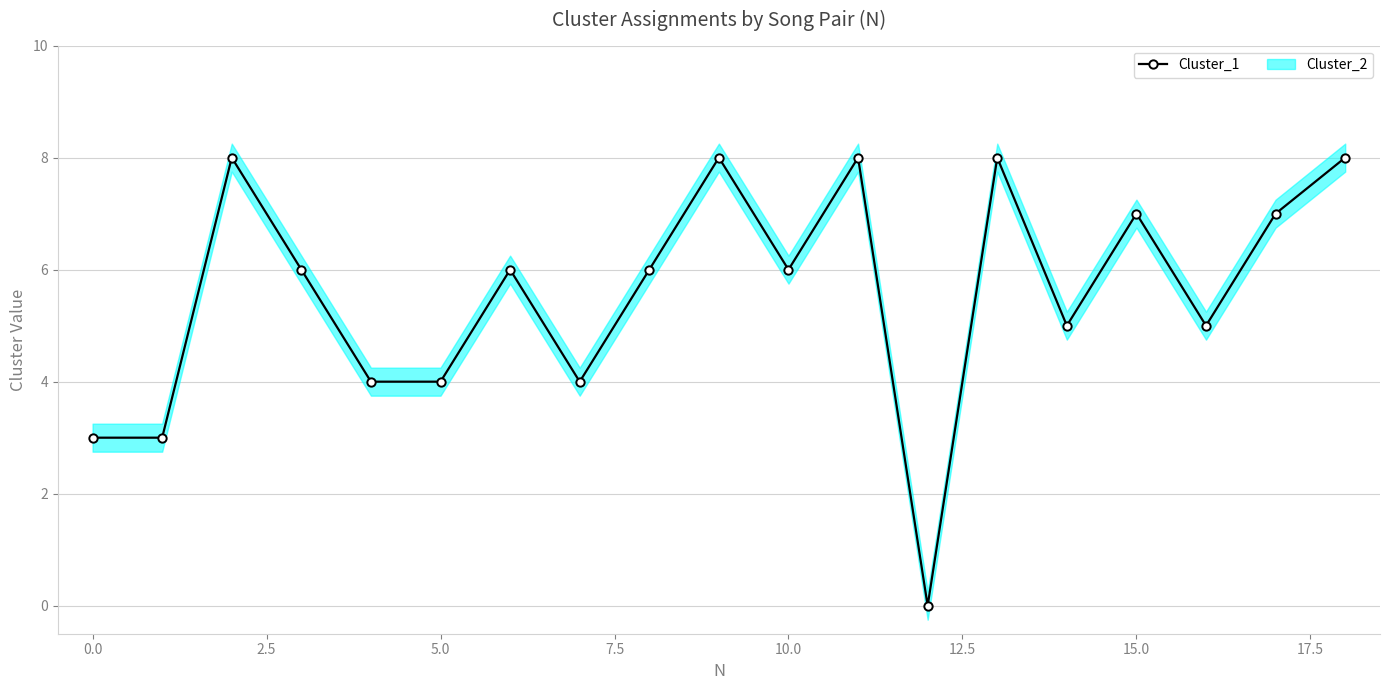

True or false: Cluster_1 has more than 1 points higher than both neighbors.

True